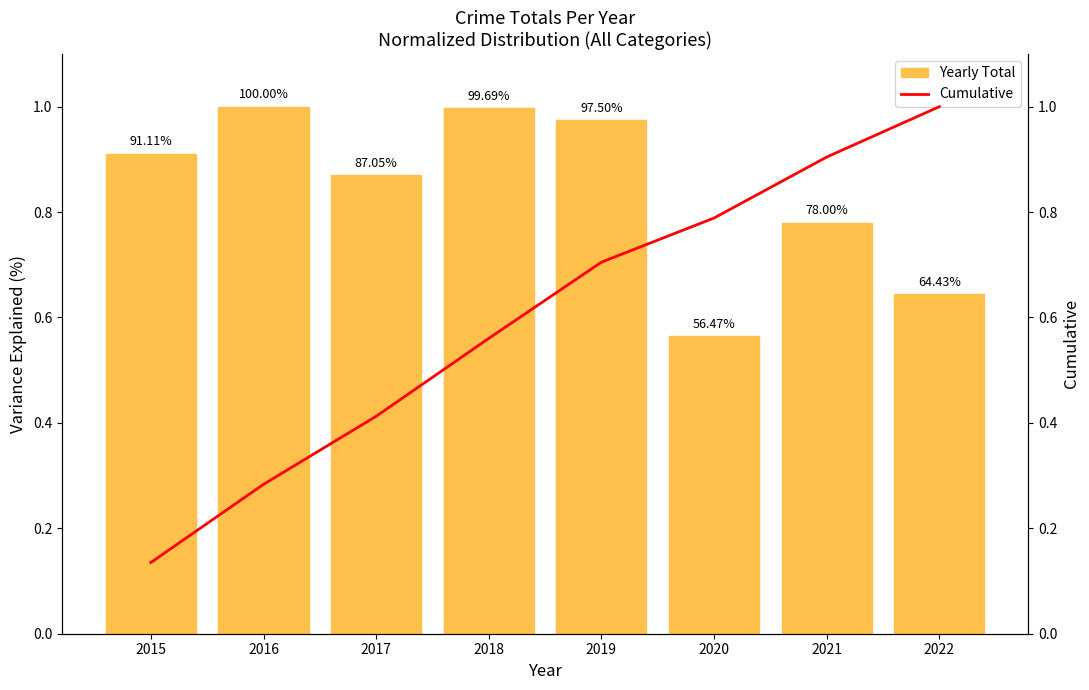

What is the minimum value for Cumulative?

0.1